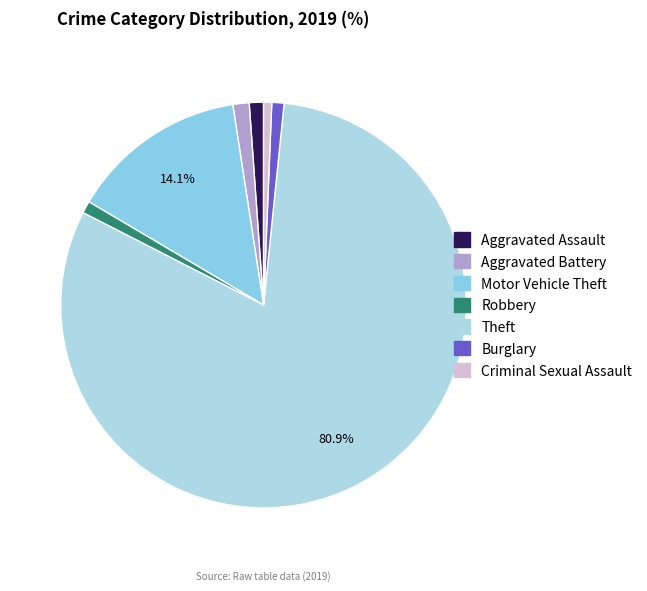

To the nearest percent, what is the average slice percentage?

14%